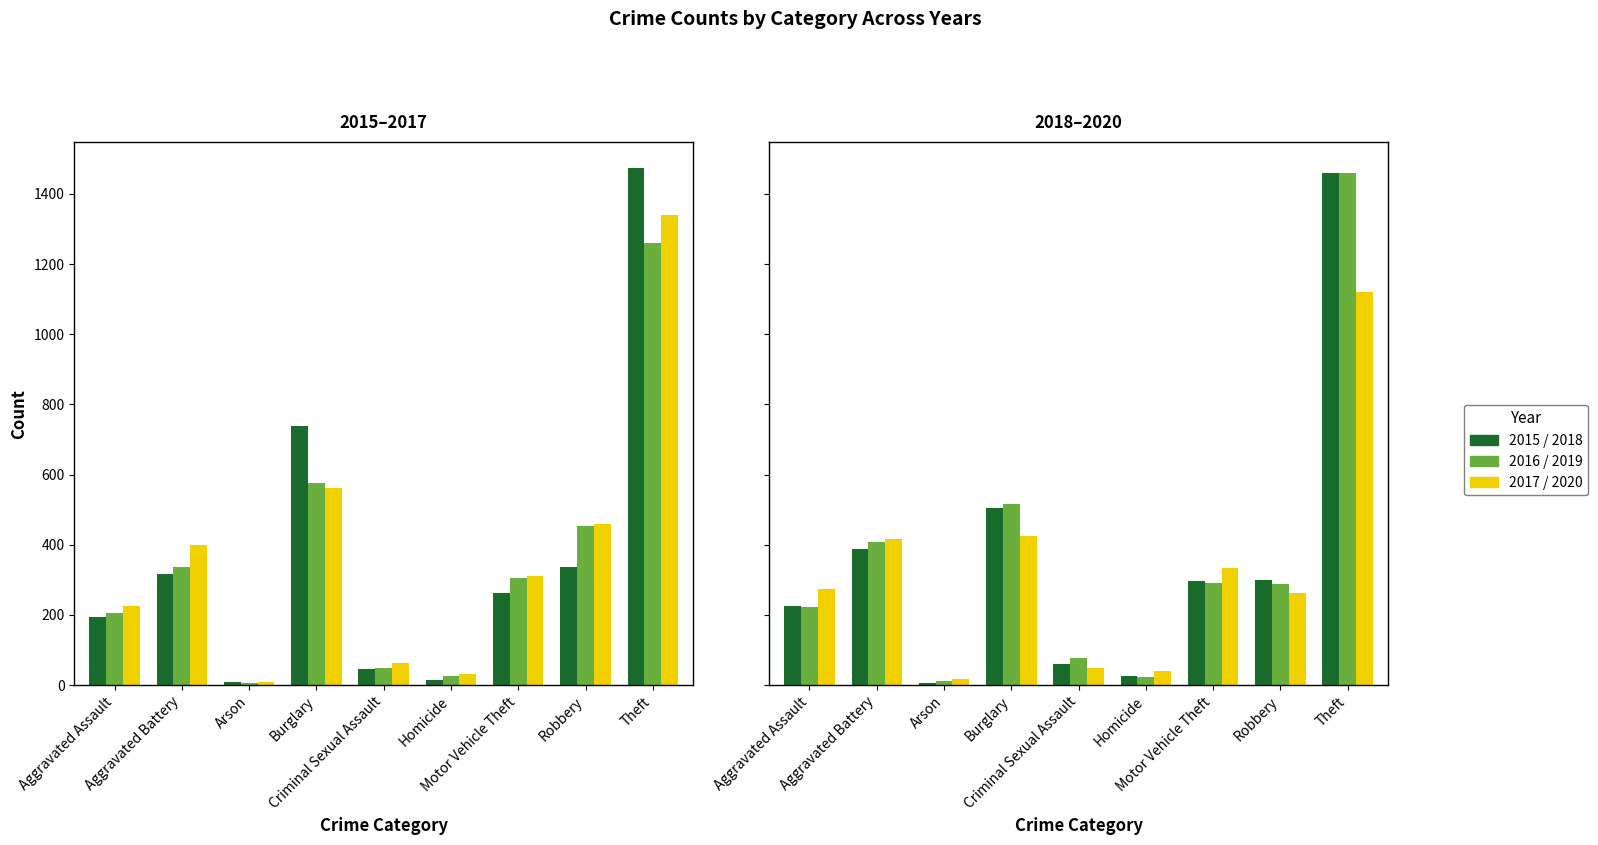

What is the difference between the maximum and second lowest values in the 2015 series?

1459